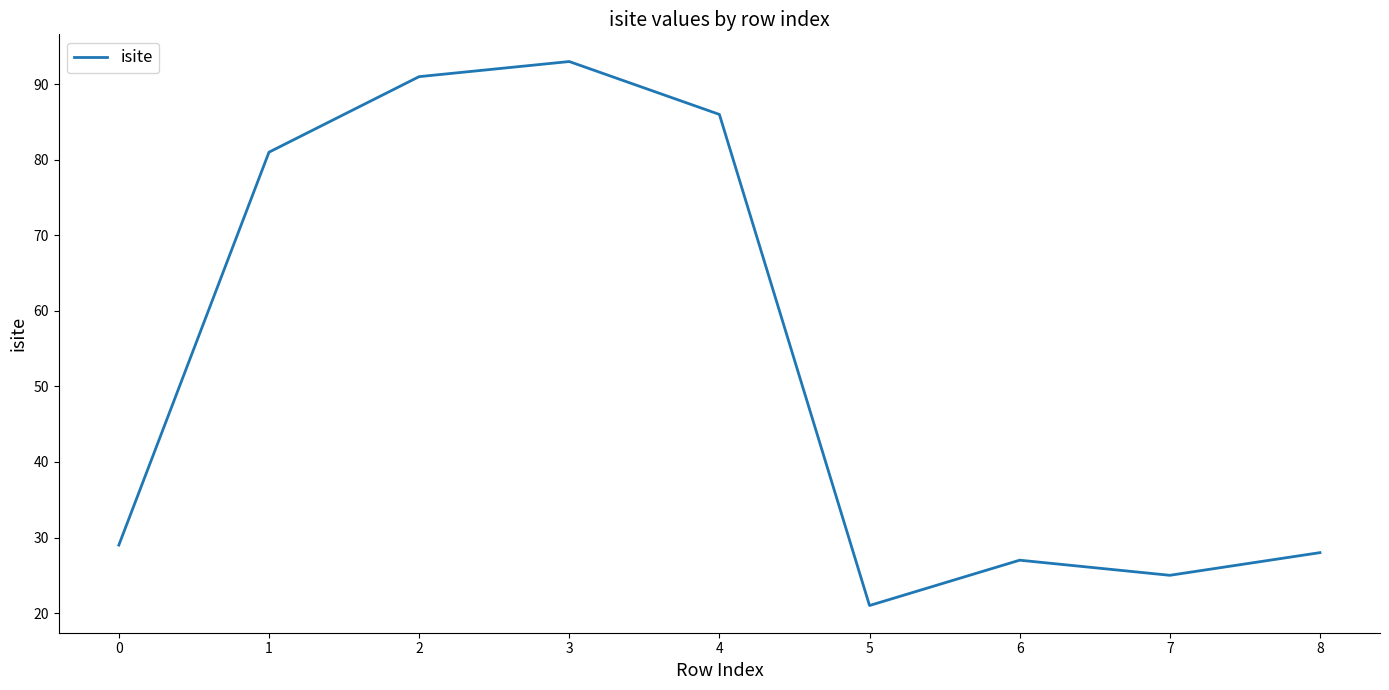

The value at 5 is 38. True or false?

False